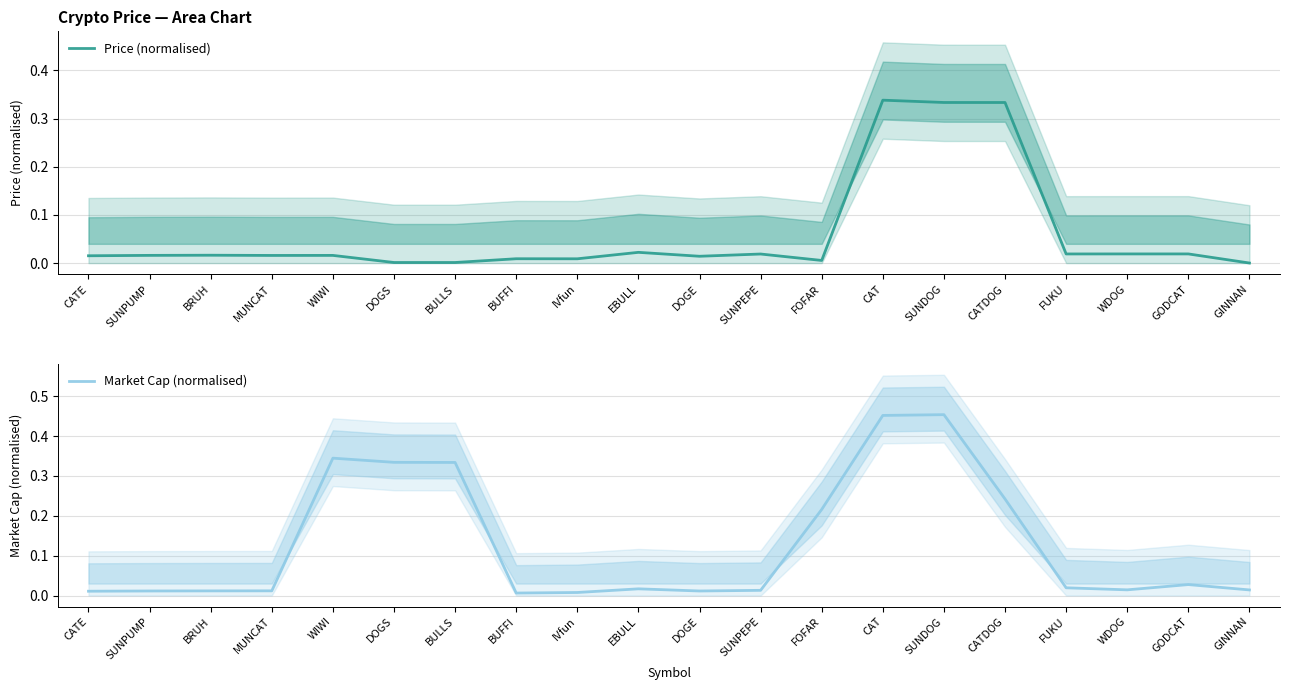

Reading left to right, transcribe all the data shown in this chart.

Price (normalised): 0.0	0.0	0.0	0.0	0.0	0.0	0.0	0.0	0.0	0.0	0.0	0.0	0.0	0.3	0.3	0.3	0.0	0.0	0.0	0.0
Market Cap (normalised): 0.0	0.0	0.0	0.0	0.3	0.3	0.3	0.0	0.0	0.0	0.0	0.0	0.2	0.5	0.5	0.2	0.0	0.0	0.0	0.0